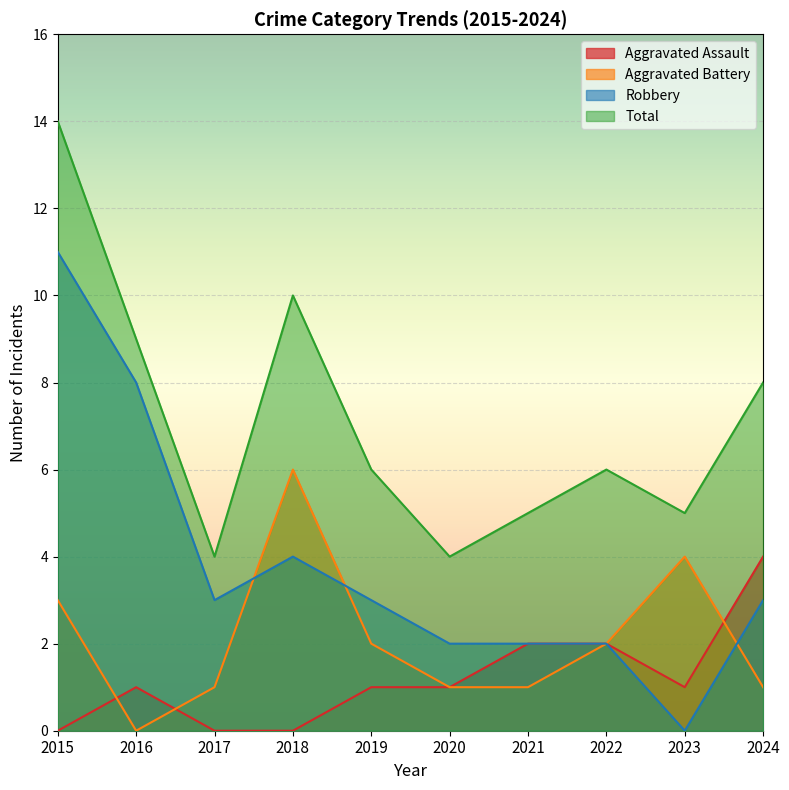

List the labels in order of Robbery value, smallest first.

2023, 2020, 2021, 2022, 2017, 2019, 2024, 2018, 2016, 2015